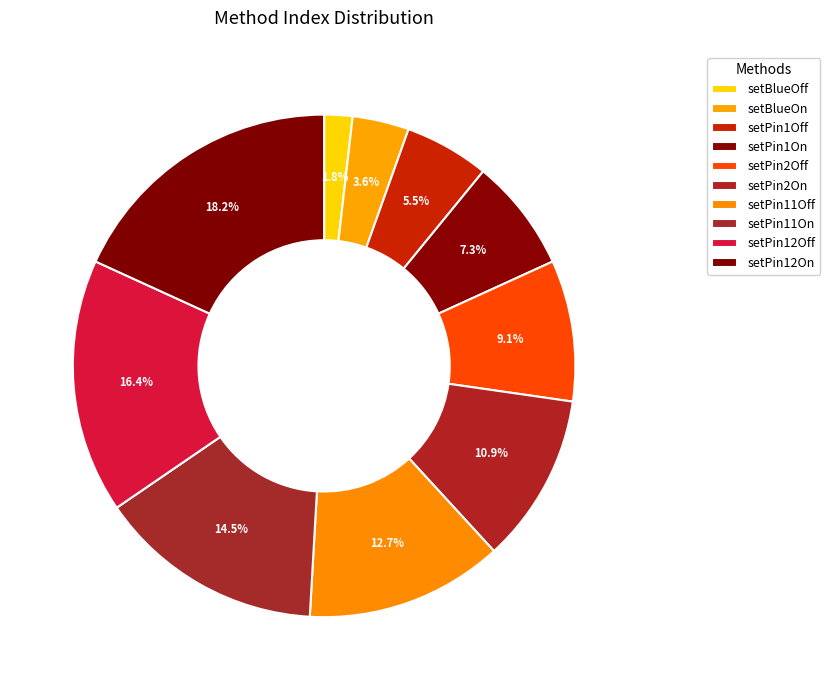

Which category has the smallest portion of the pie?

setBlueOff